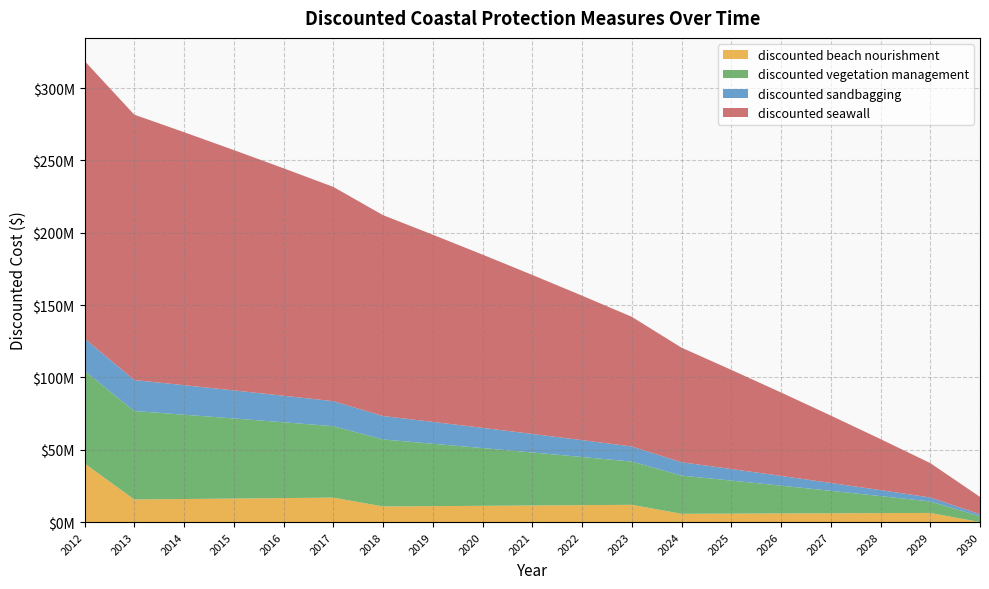

Reading right to left, transcribe all the data shown in this chart.

discounted beach nourishment: 0.0	6315616.8	6191781.2	6070373.7	5951346.8	5834653.7	5720248.7	11923703.8	11689905.7	11460691.8	11235972.4	11015659.2	10799665.9	16903524.5	16572082.9	16247140.1	15928568.7	15616243.8	40572510.2
discounted vegetation management: 4000000.0	7921568.6	11766243.8	15535533.1	19230914.8	22853838.0	26405723.6	29887964.3	33301925.8	36648946.8	39930340.0	43147392.2	46301364.9	49393495.0	52424995.1	55397054.0	58310837.3	61167487.5	63968125.0
discounted sandbagging: 1400000.0	2772549.0	4118185.3	5437436.6	6730820.2	7998843.3	9242003.2	10460787.5	11655674.0	12827131.4	13975619.0	15101587.3	16205477.7	17287723.2	18348748.3	19388968.9	20408793.0	21408620.6	22388843.8
discounted seawall: 12000000.0	23764705.9	35298731.3	46606599.3	57692744.4	68561514.1	79217170.7	89663892.8	99905777.3	109946840.5	119791020.1	129442176.5	138904094.7	148180485.0	157274985.2	166191162.0	174932511.8	183502462.5	191904375.0